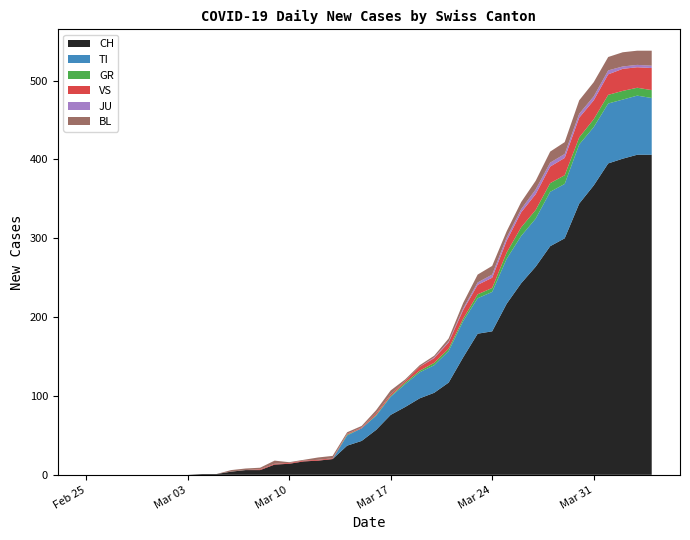

Reading left to right, what are all the values shown in this chart?

CH: 0	0	0	0	0	0	0	0	1	1	4	6	6	13	14	17	18	20	37	43	57	76	86	97	104	117	149	179	182	217	243	264	290	300	344	367	395	401	406	406
TI: 0	0	0	0	0	0	0	0	0	0	0	0	0	0	0	0	0	0	13	16	18	23	29	33	35	40	46	45	50	57	60	61	69	69	75	74	76	75	75	72
GR: 0	0	0	0	0	0	0	0	0	0	0	0	0	0	0	0	0	0	1	0	1	1	2	2	3	3	3	5	5	8	11	11	11	11	9	10	11	11	10	10
VS: 0	0	0	0	0	0	0	0	0	0	0	0	1	1	1	1	1	1	1	1	2	2	2	5	6	8	11	12	13	15	19	20	21	22	25	24	26	28	26	28
JU: 0	0	0	0	0	0	0	0	0	0	0	0	0	0	0	0	0	0	0	0	0	0	0	0	1	1	2	3	4	4	4	6	5	5	5	5	5	3	3	3
BL: 0	0	0	0	0	0	0	0	0	0	2	2	2	4	1	1	3	3	2	2	4	5	2	2	2	4	7	10	11	8	9	11	14	15	17	18	17	18	18	19